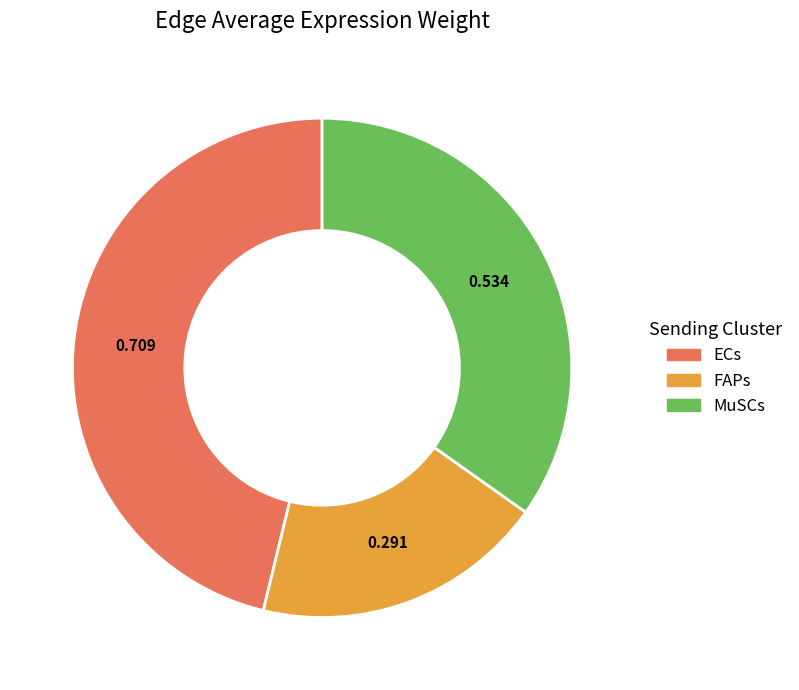

Do FAPs and MuSCs together represent more than half of the pie?

Yes